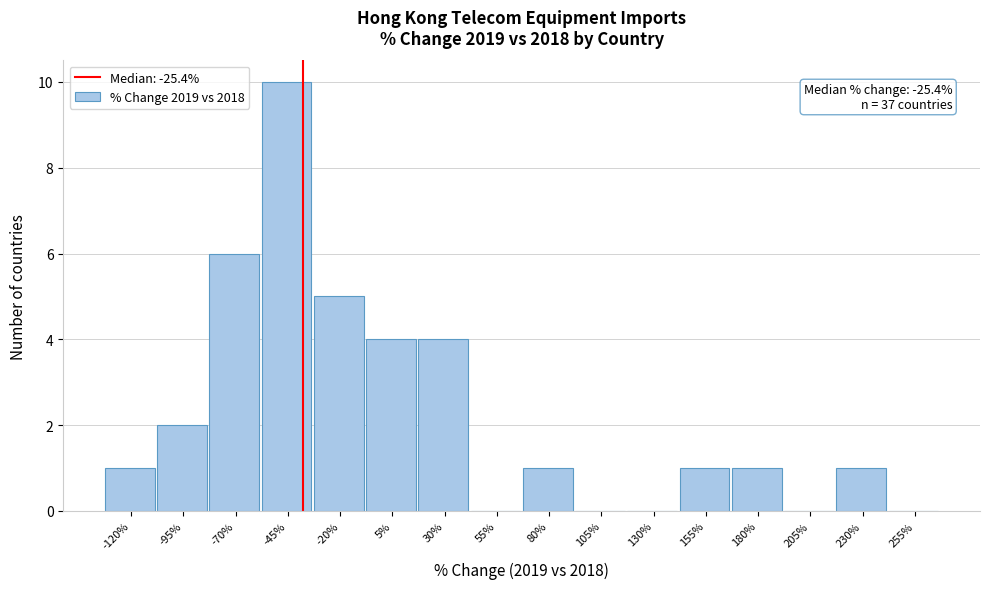

Reading right to left, extract all data points from this chart.

255%=0	230%=1	205%=0	180%=1	155%=1	130%=0	105%=0	80%=1	55%=0	30%=4	5%=4	-20%=5	-45%=10	-70%=6	-95%=2	-120%=1